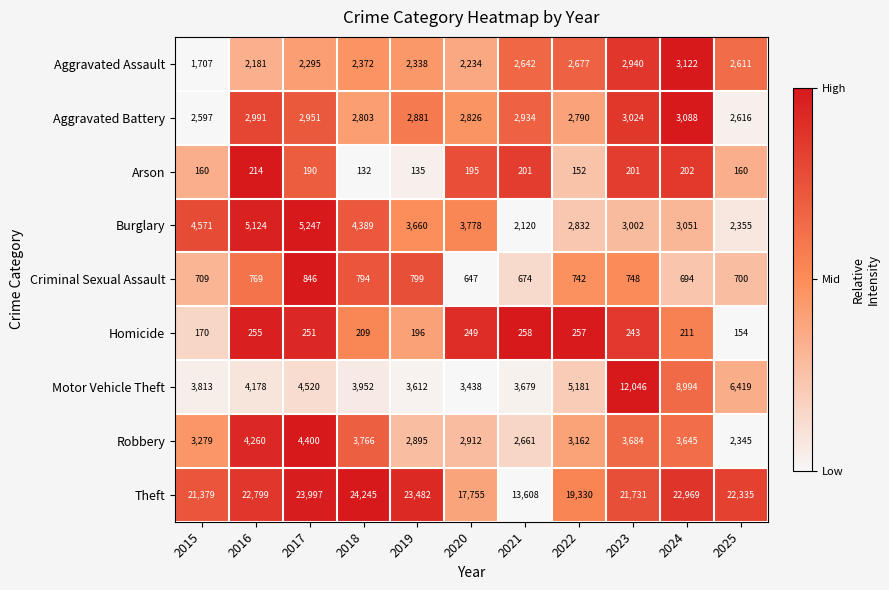

List the series in order of their peak value, lowest first.

Arson, Homicide, Criminal Sexual Assault, Aggravated Battery, Aggravated Assault, Robbery, Burglary, Motor Vehicle Theft, Theft